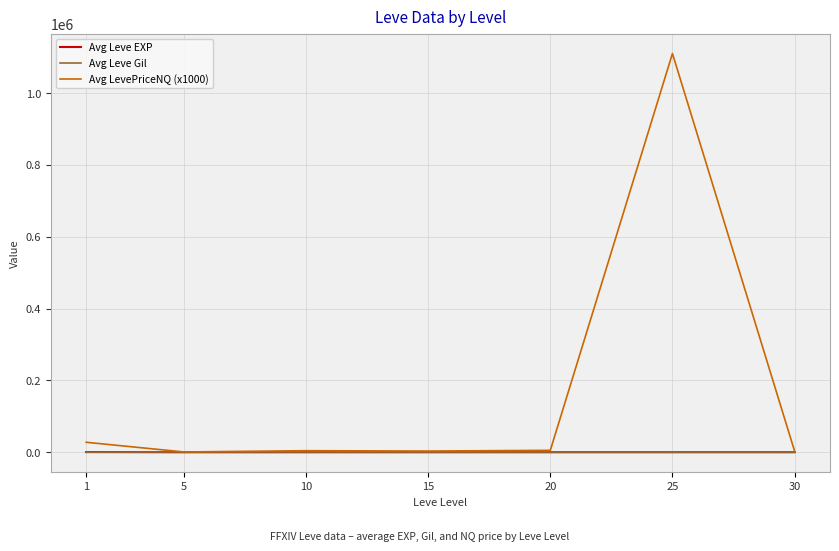

What is the greatest value displayed?

1110073.4